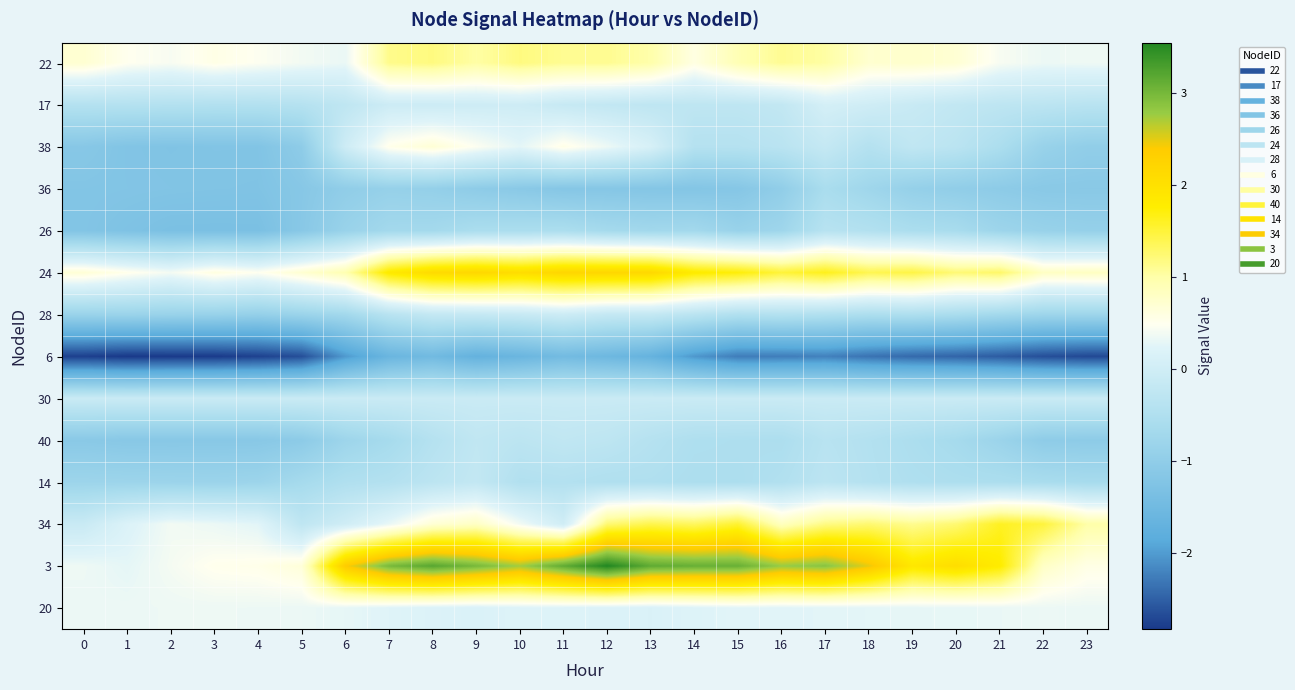

Count the number of data series in this chart.

14